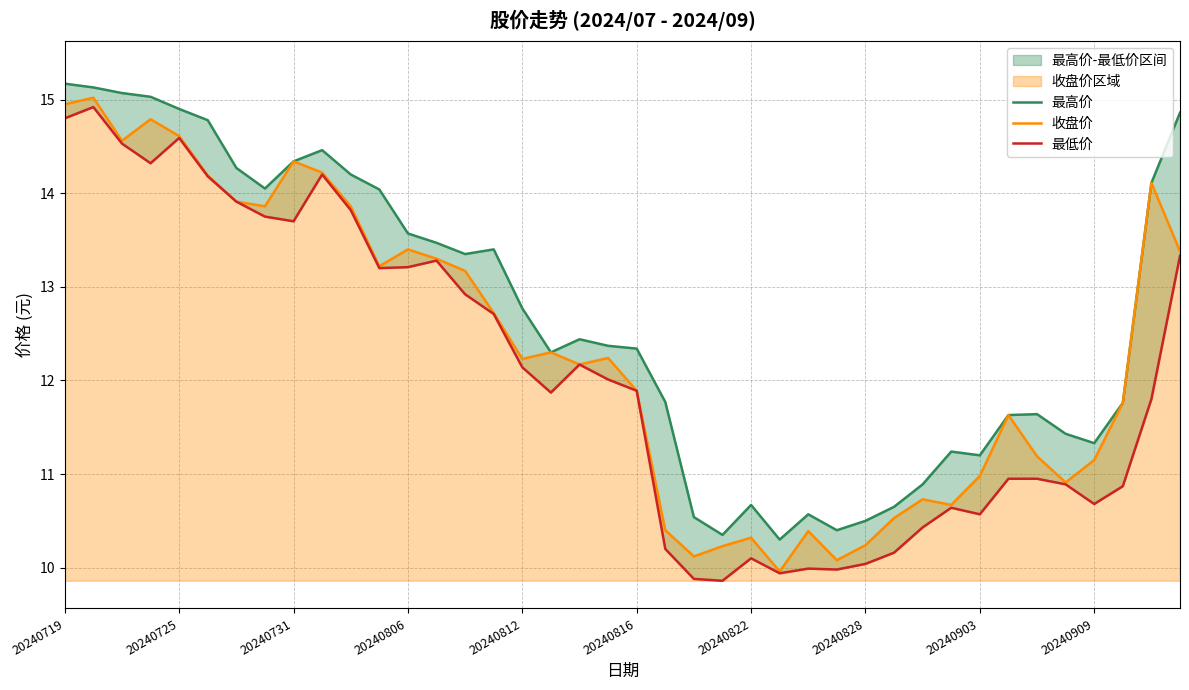

What is the maximum value for 最低价?

14.9